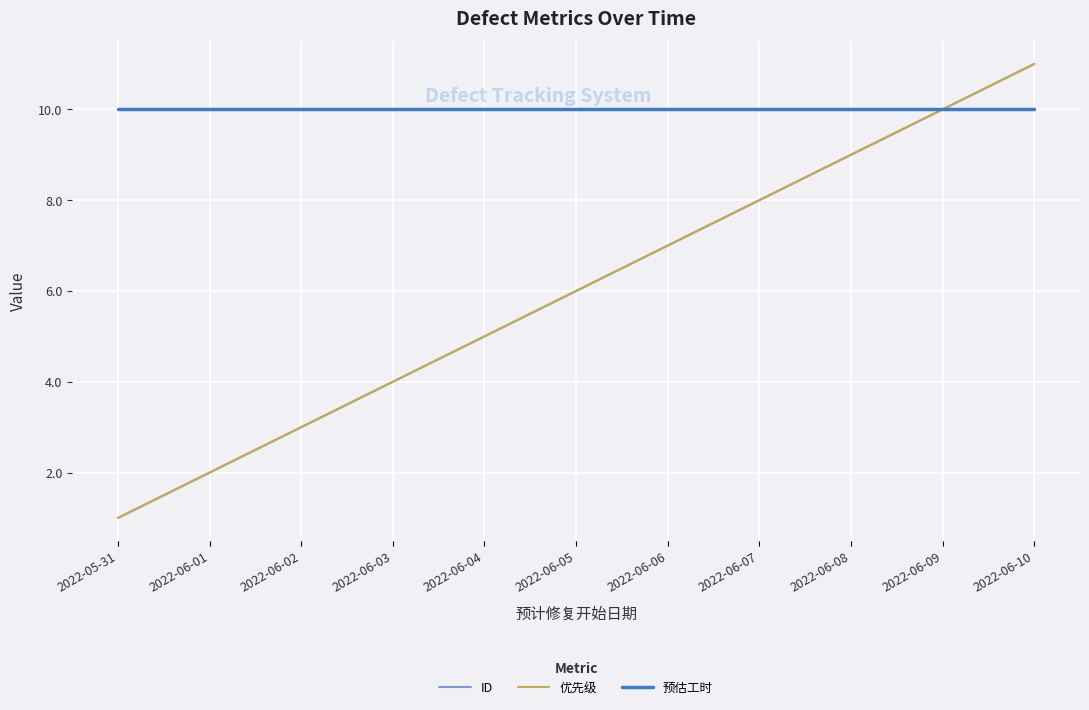

List the labels in order of ID value, largest first.

2022-06-10, 2022-06-09, 2022-06-08, 2022-06-07, 2022-06-06, 2022-06-05, 2022-06-04, 2022-06-03, 2022-06-02, 2022-06-01, 2022-05-31